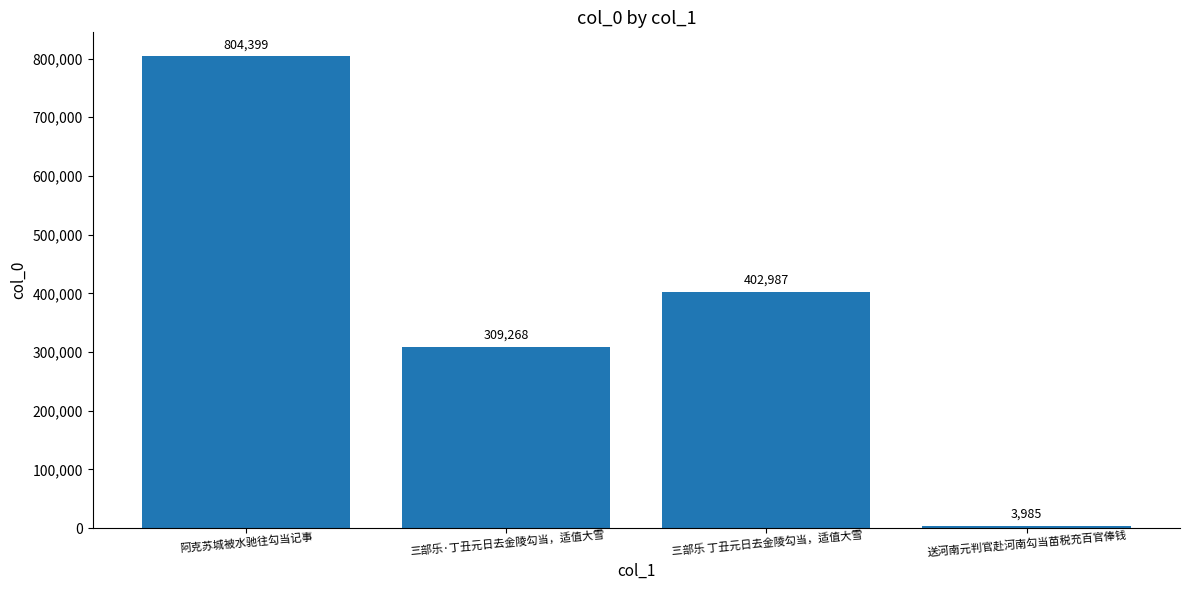

Rank the categories by value from highest to lowest.

阿克苏城被水驰往勾当记事, 三部乐 丁丑元日去金陵勾当，适值大雪, 三部乐·丁丑元日去金陵勾当，适值大雪, 送河南元判官赴河南勾当苗税充百官俸钱